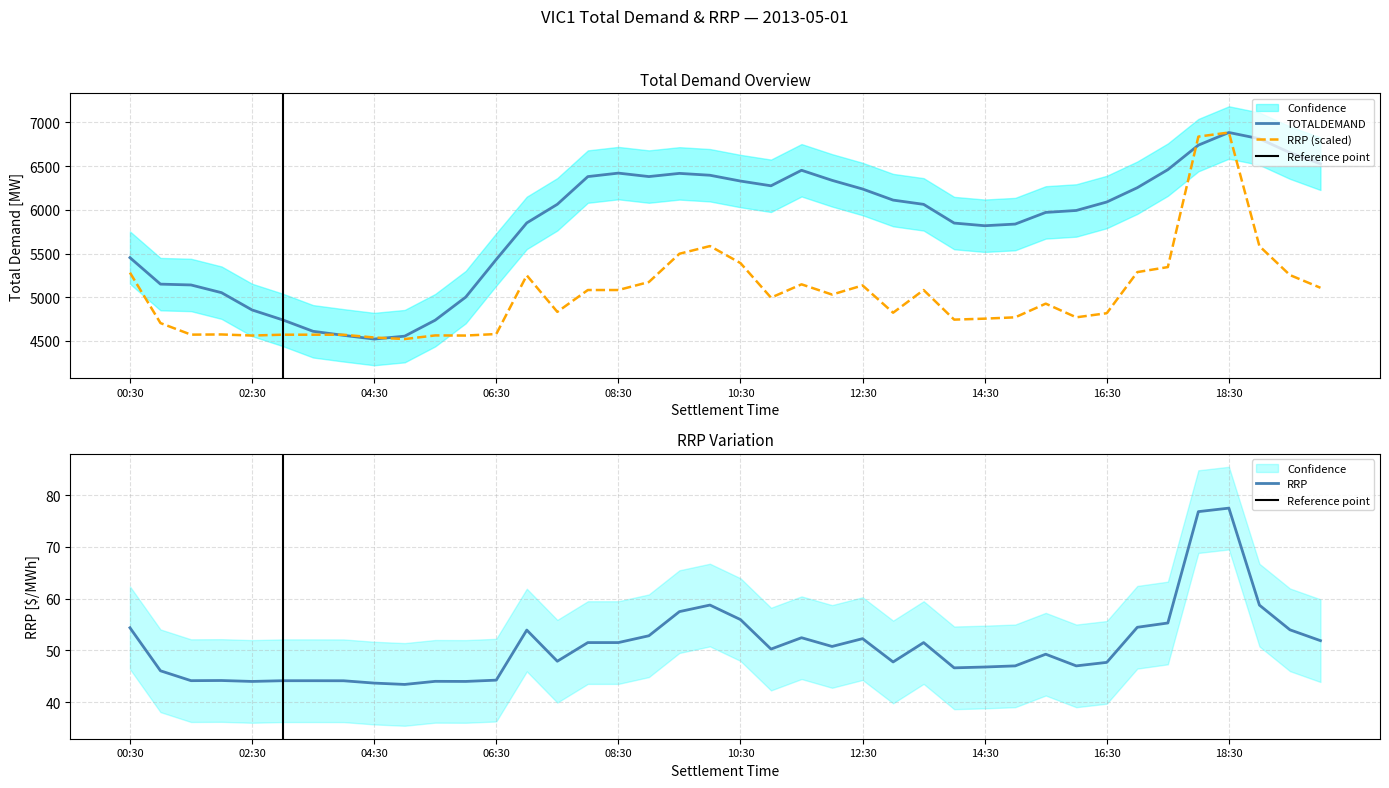

Which has a higher value, 17:30 or 16:00?

17:30